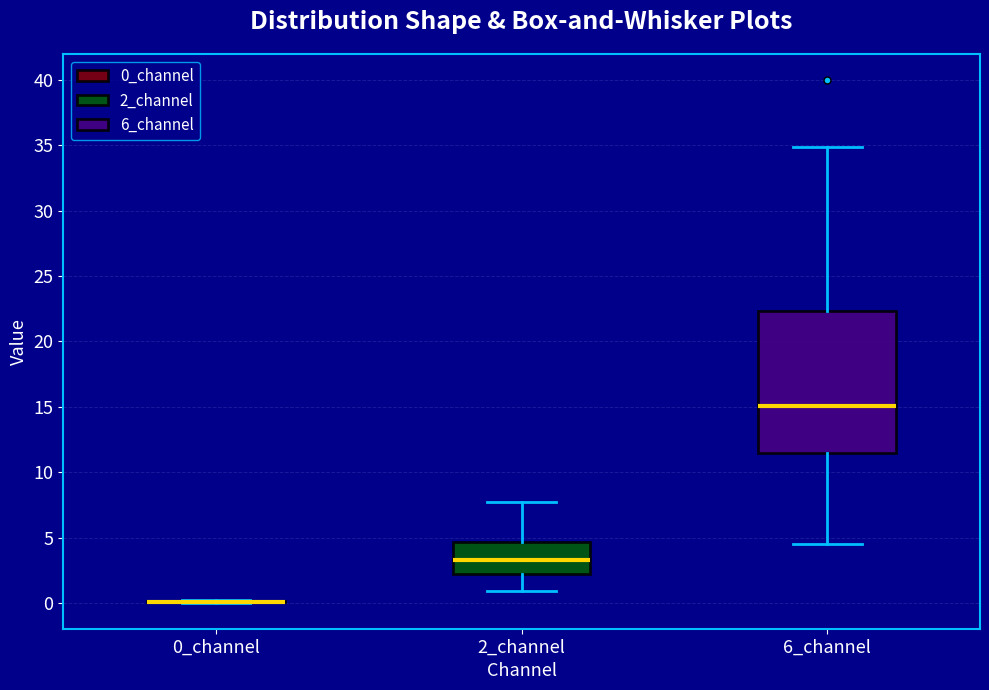

Reading left to right, read every box against the y-axis: the position of its median line, the range the box covers, and the ends of its whiskers. The values are not printed on the chart, so give them approximately, as read against the axis.

0_channel: box collapsed to a line at 0.0, whiskers 0.0 to 0.5
2_channel: median 3.5, box 2.0 to 4.5, whiskers 1.0 to 7.5
6_channel: median 15.0, box 11.5 to 22.5, whiskers 4.5 to 35.0